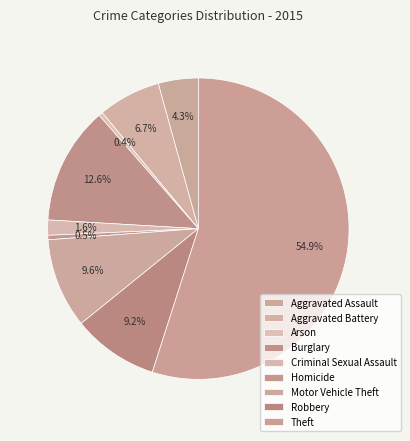

Rank the categories by value from lowest to highest.

Arson, Homicide, Criminal Sexual Assault, Aggravated Assault, Aggravated Battery, Robbery, Motor Vehicle Theft, Burglary, Theft